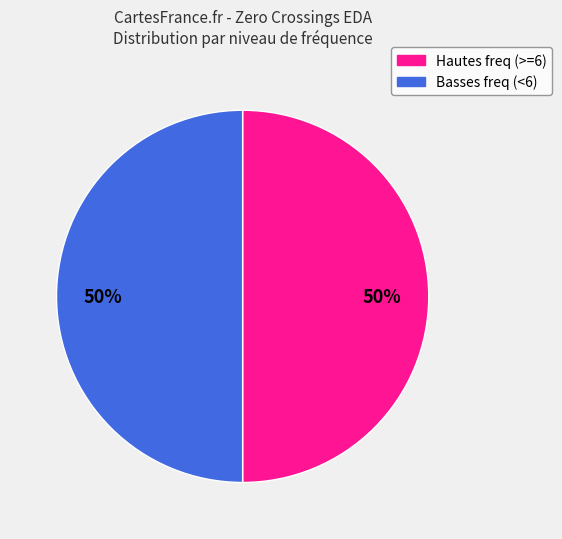

Count the number of slices in the pie.

2